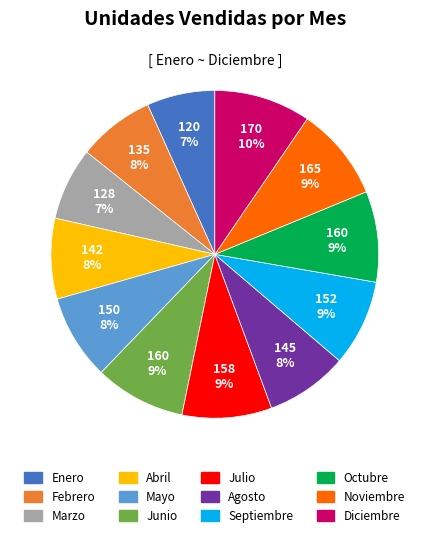

True or false: Octubre accounts for 4% of the total.

False